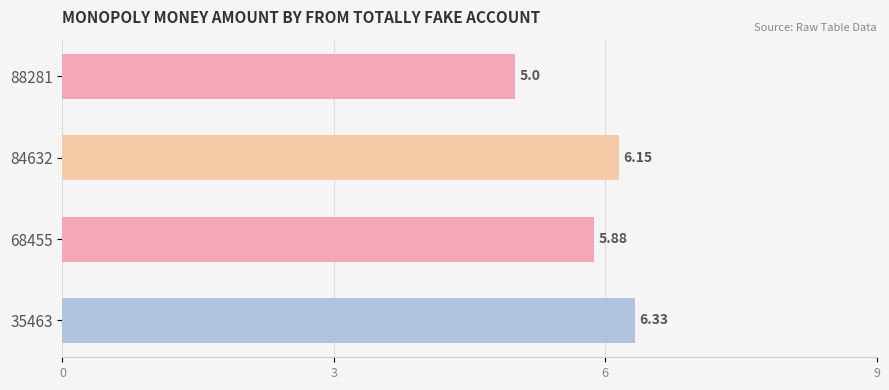

Are the bars grouped side by side (vs. stacked)?

No